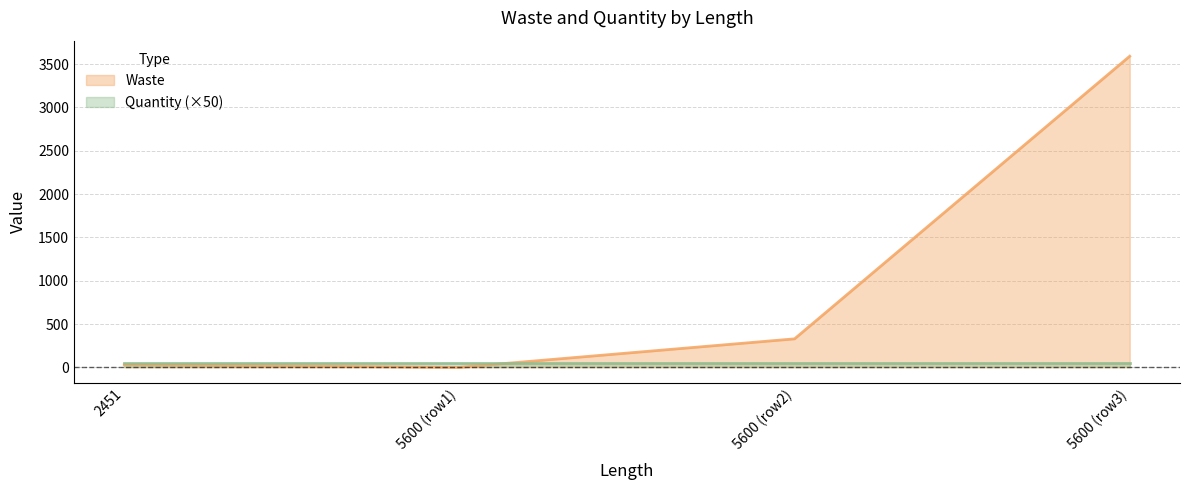

At which category does the chart reach its peak across all series?

5600 (row3)